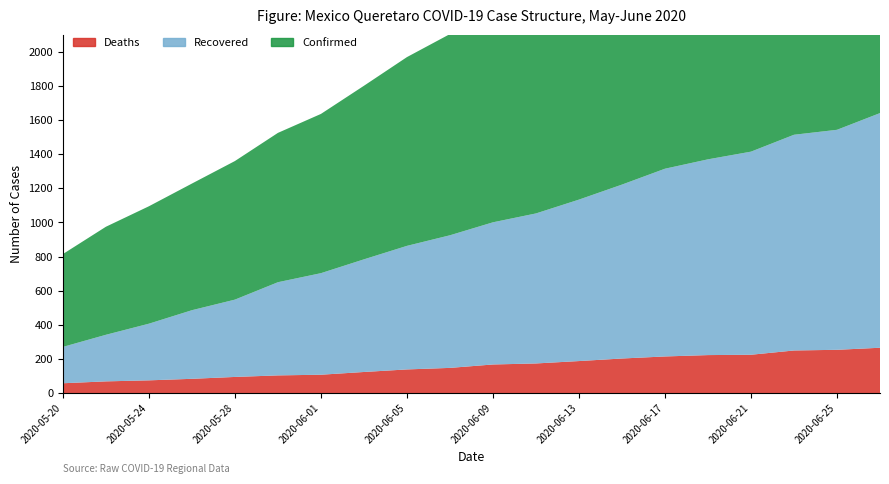

Reading left to right, list all the values displayed in this chart.

Deaths: 58	69	75	84	95	104	108	124	139	148	168	174	188	203	215	223	225	250	254	266
Confirmed: 544	633	688	742	812	875	933	1017	1106	1179	1257	1346	1404	1490	1574	1643	1691	1764	1803	1865
Recovered: 213	273	332	402	453	546	595	660	724	777	833	879	946	1019	1100	1147	1190	1264	1289	1375